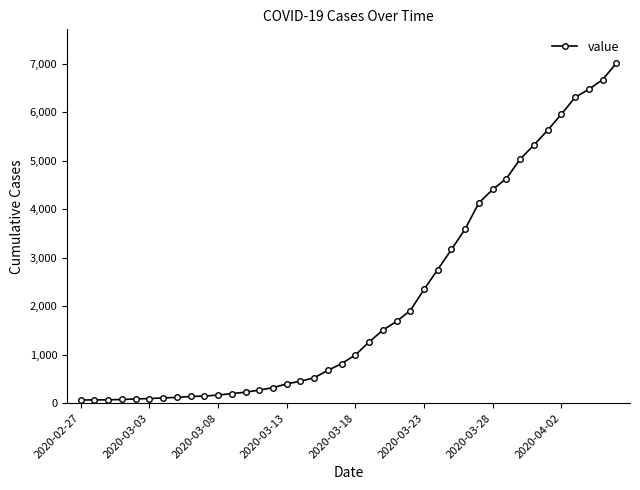

What is the sum of all values?

85761